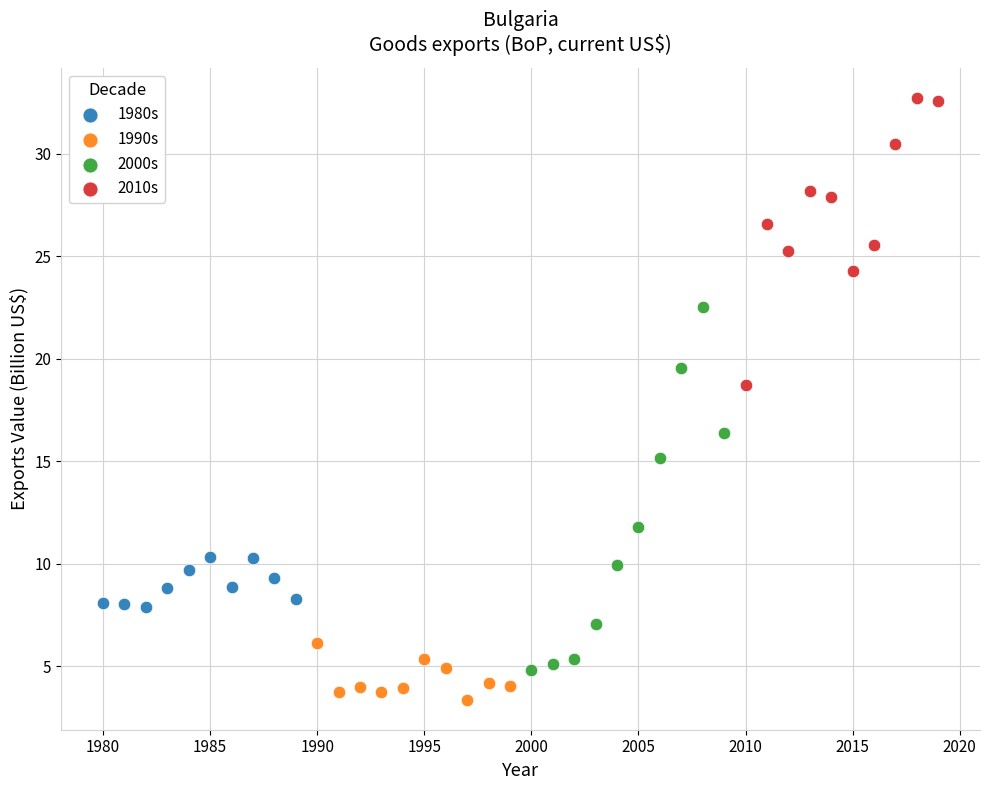

Which series has the widest spread of Y values?

2000s